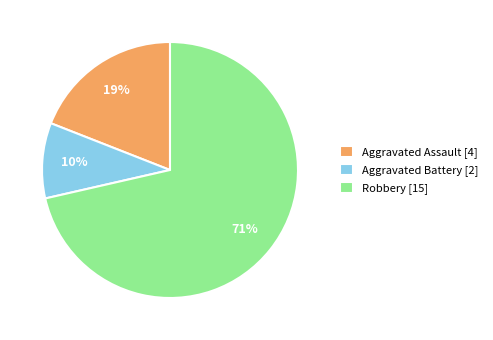

What is the smallest slice in the pie chart?

Aggravated Battery